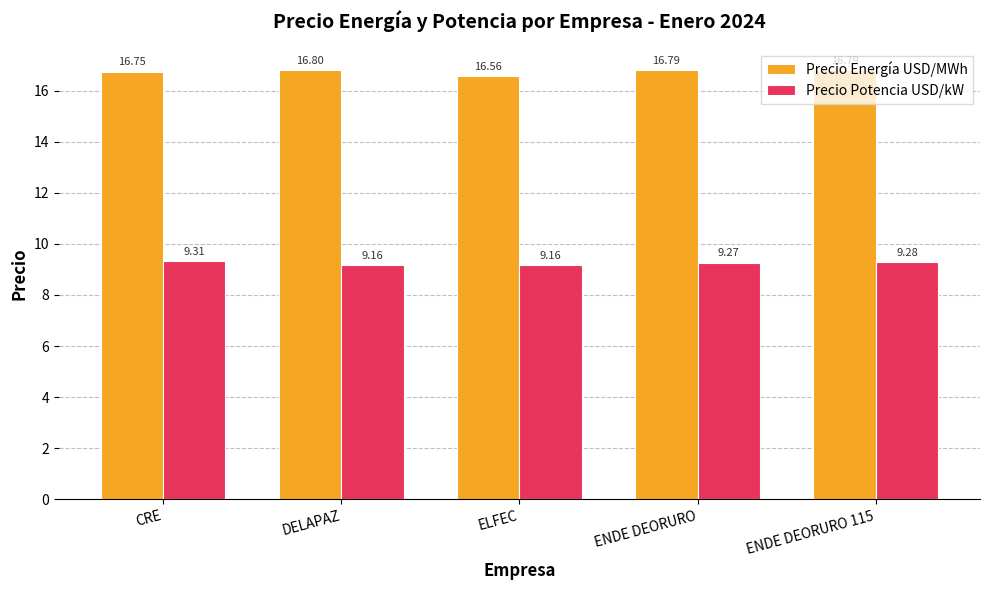

True or false: Precio Energía USD/MWh has a value of 10.0 at DELAPAZ.

False